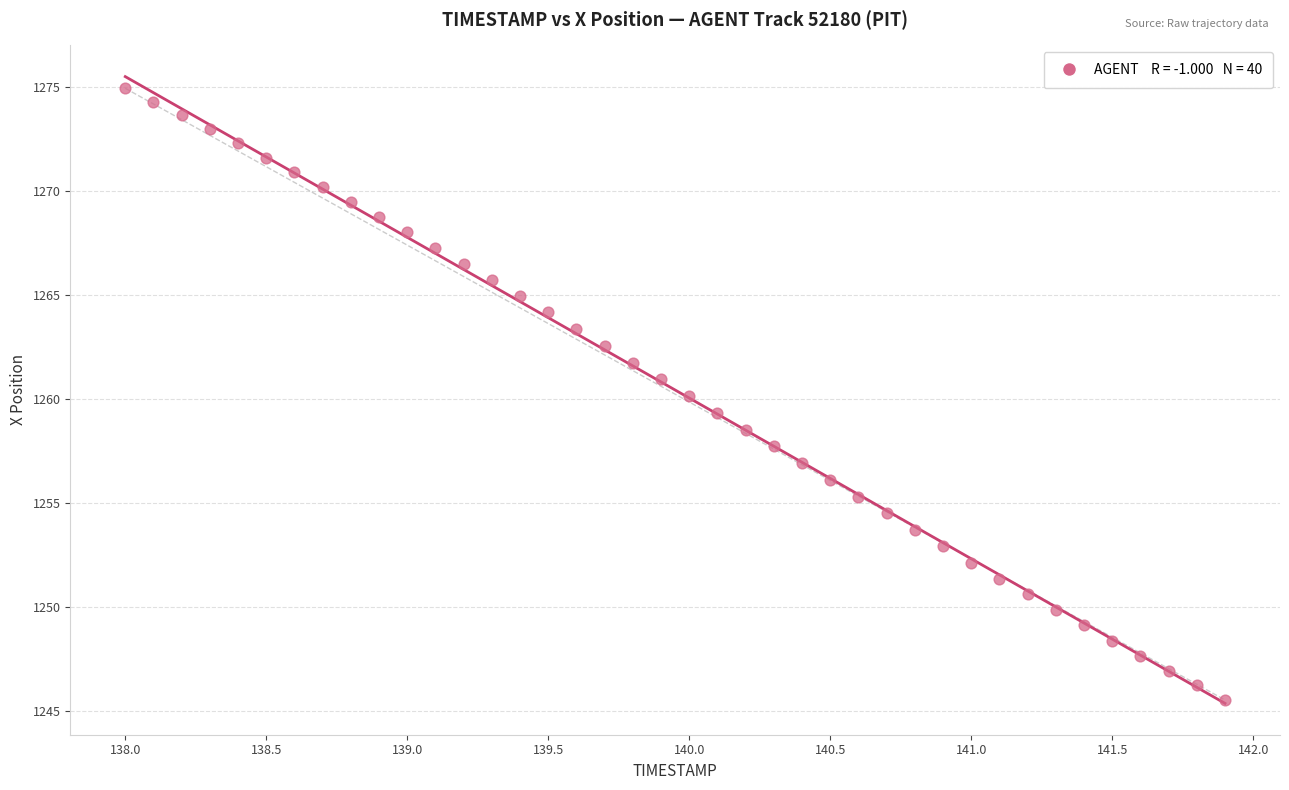

What is the range of Y values (max minus min)?

29.4